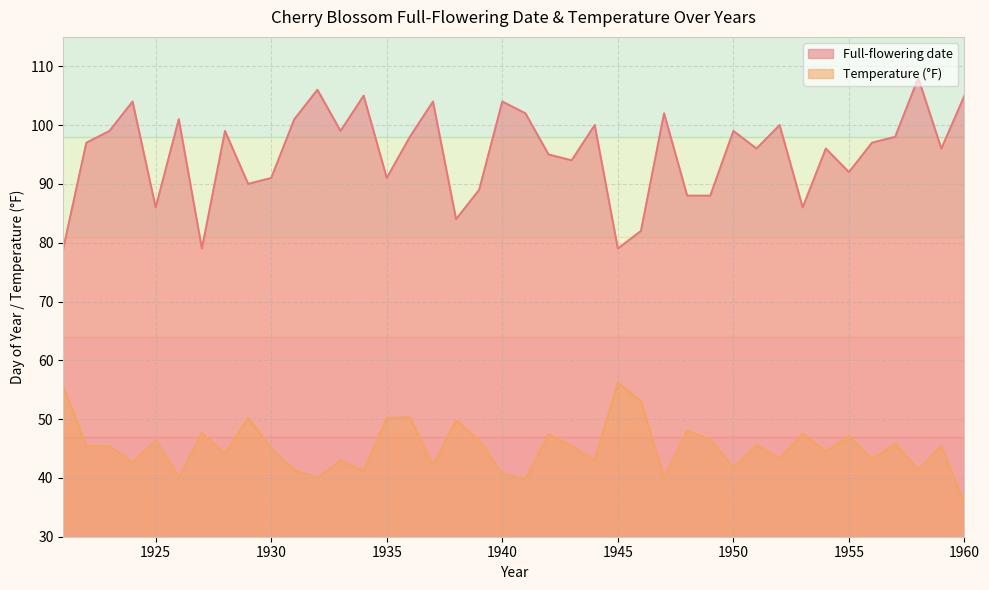

What is the value of the Full-flowering date point at the 28th from the left?

88.0